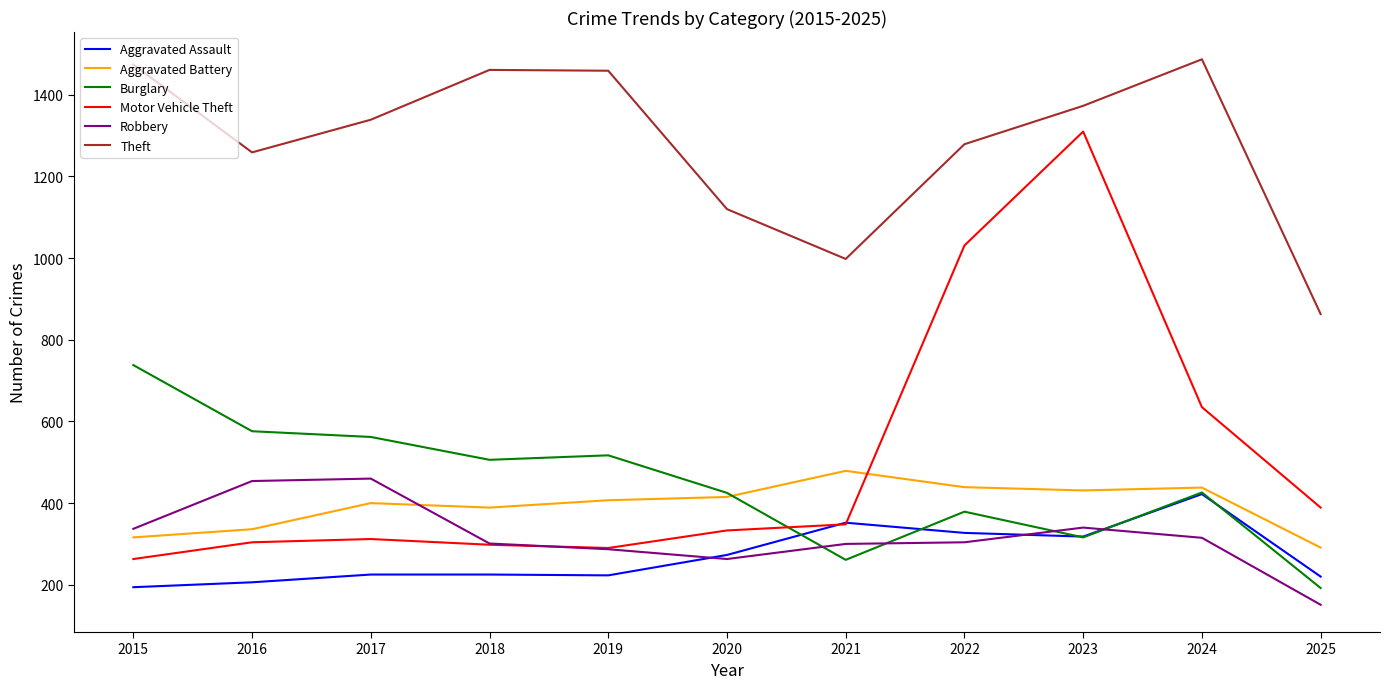

Is the value of Aggravated Battery at 2022 greater than the value of Aggravated Assault at 2015?

Yes